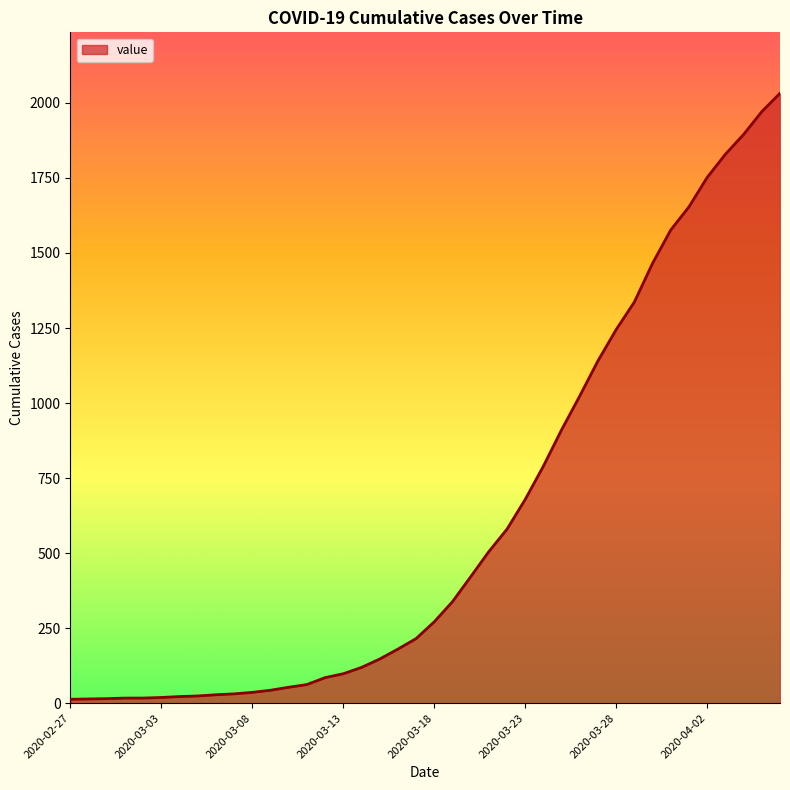

What is the greatest value displayed?

2032